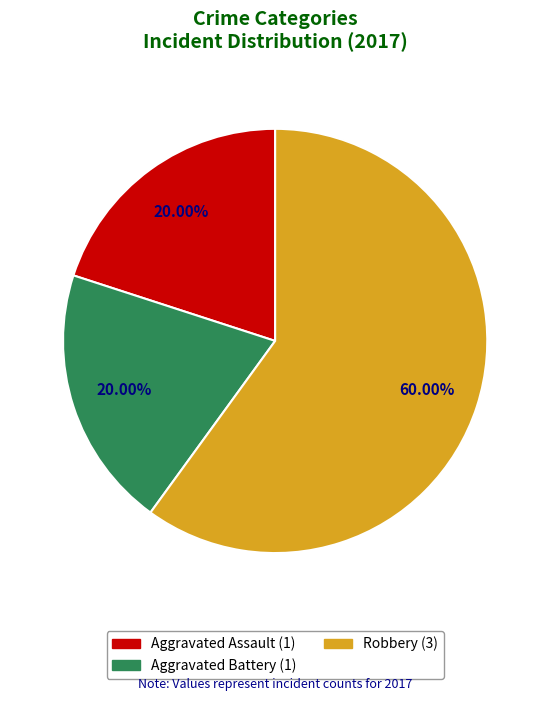

What percentage is the Aggravated Assault slice, to the nearest percent?

20%